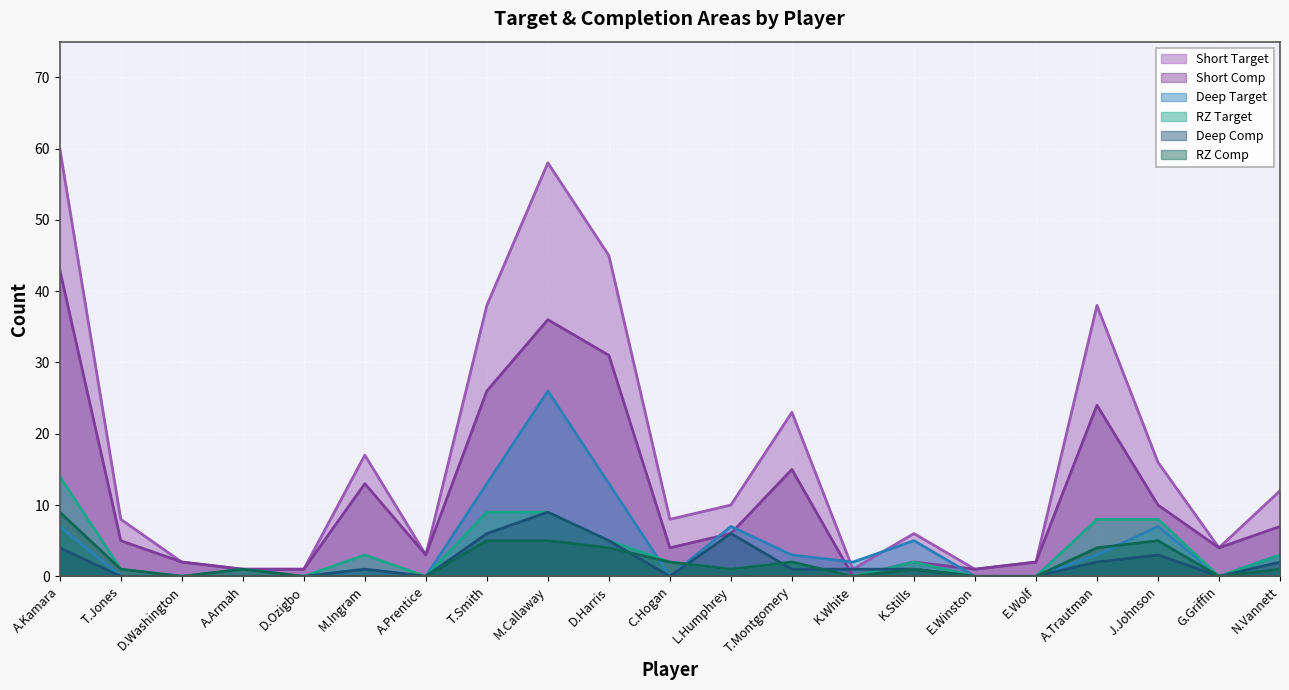

Reading left to right, what are all the values shown in this chart?

Short Target: 60	8	2	1	1	17	3	38	58	45	8	10	23	1	6	1	2	38	16	4	12
Short Comp: 43	5	2	1	1	13	3	26	36	31	4	6	15	0	2	1	2	24	10	4	7
Deep Target: 7	0	0	0	0	1	0	13	26	13	0	7	3	2	5	0	0	3	7	0	3
Deep Comp: 4	0	0	0	0	1	0	6	9	5	0	6	1	1	1	0	0	2	3	0	2
RZ Target: 14	1	0	1	0	3	0	9	9	5	2	1	2	0	2	0	0	8	8	0	3
RZ Comp: 9	1	0	1	0	0	0	5	5	4	2	1	2	0	1	0	0	4	5	0	1